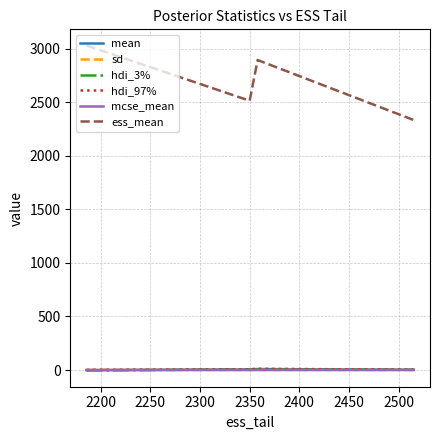

Which series has the largest total across all categories?

ess_mean